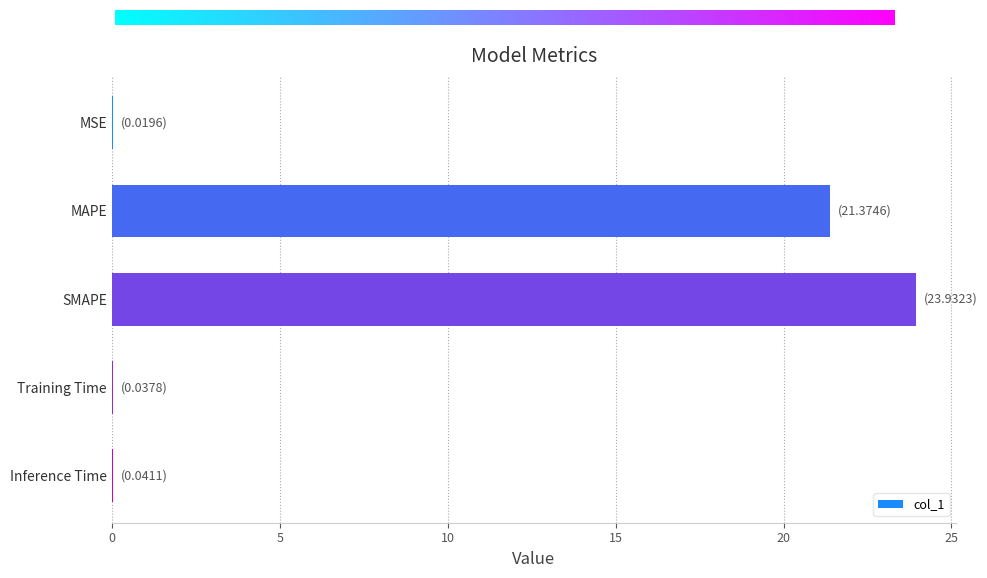

What is the sum of all values?

45.4